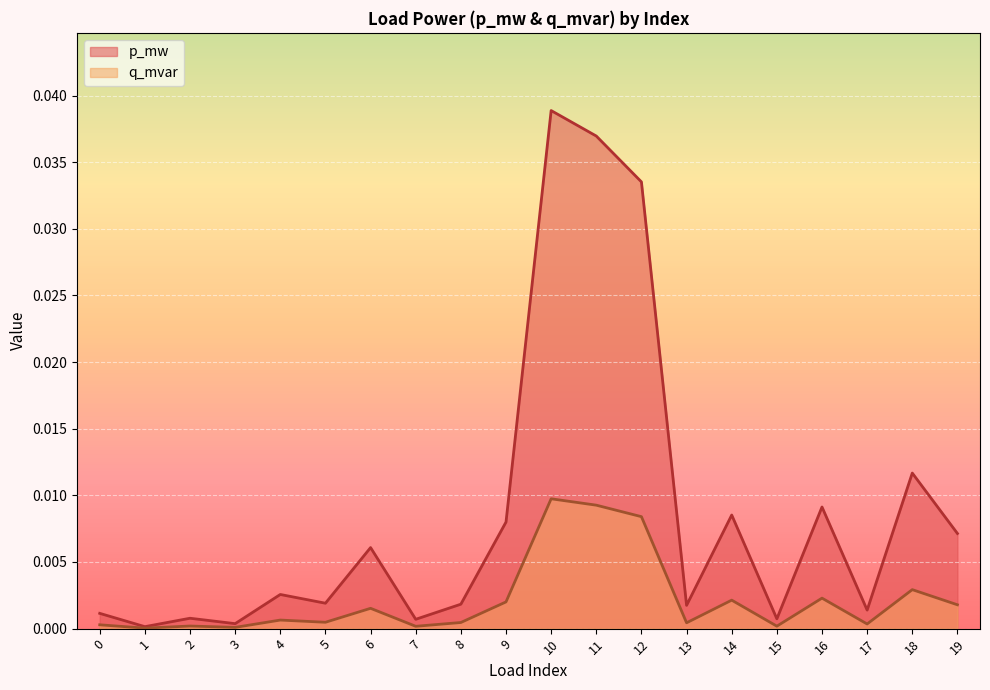

What is the sum of all p_mw values?

0.2